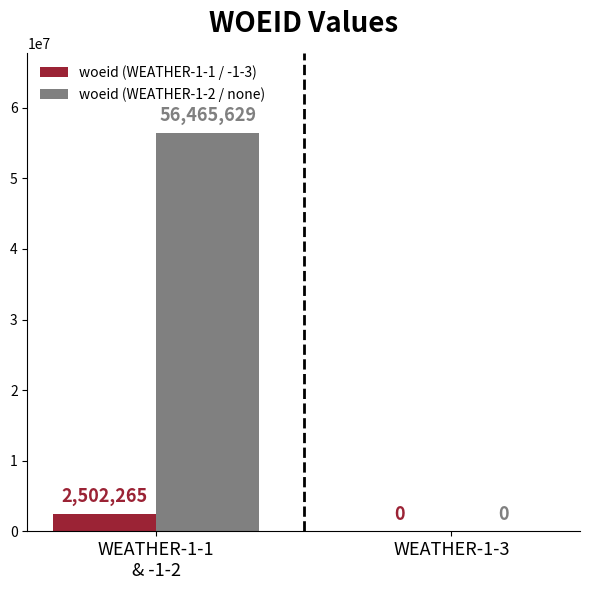

Reading right to left, extract all data points from this chart.

woeid (WEATHER-1-1 / -1-3): WEATHER-1-3=0	WEATHER-1-1
& -1-2=2502265
woeid (WEATHER-1-2 / none): WEATHER-1-3=0	WEATHER-1-1
& -1-2=56465629